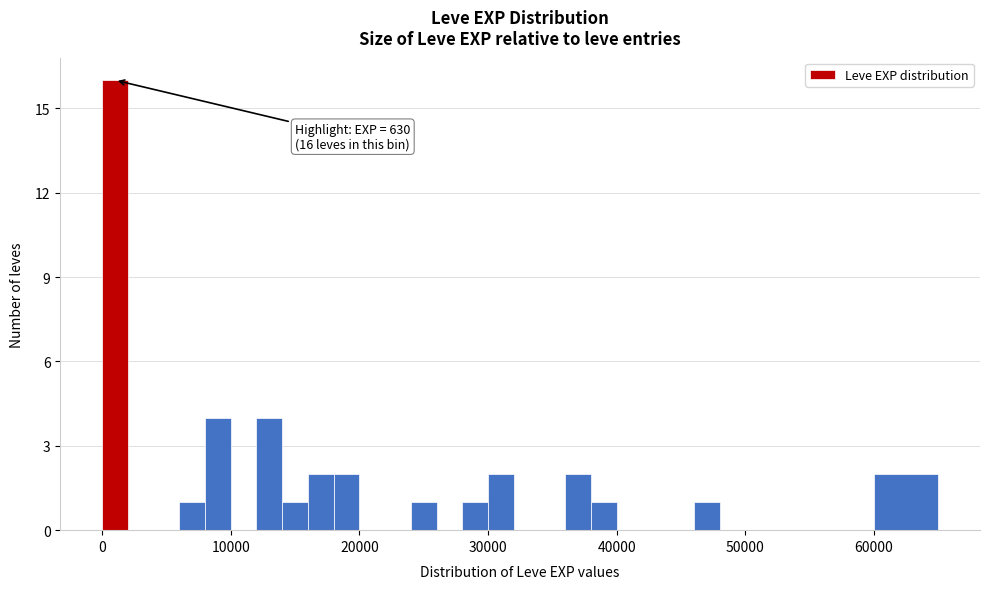

Read against the x-axis, roughly where is the centre of the tallest bar?

1000